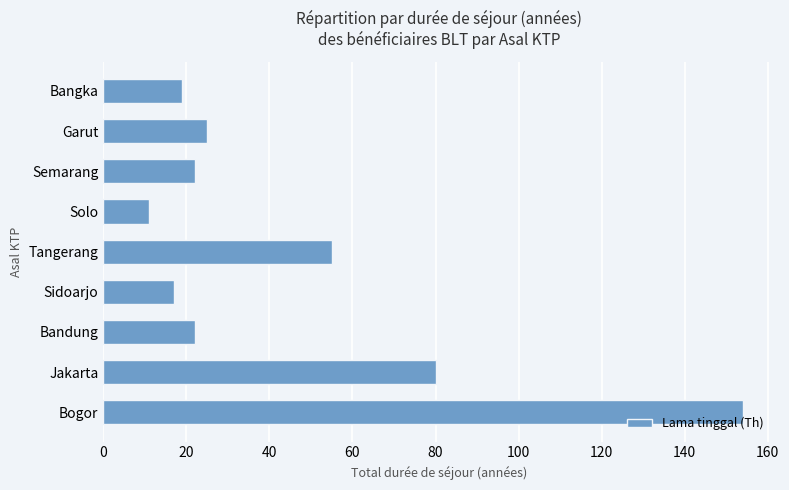

What is the average value?

45